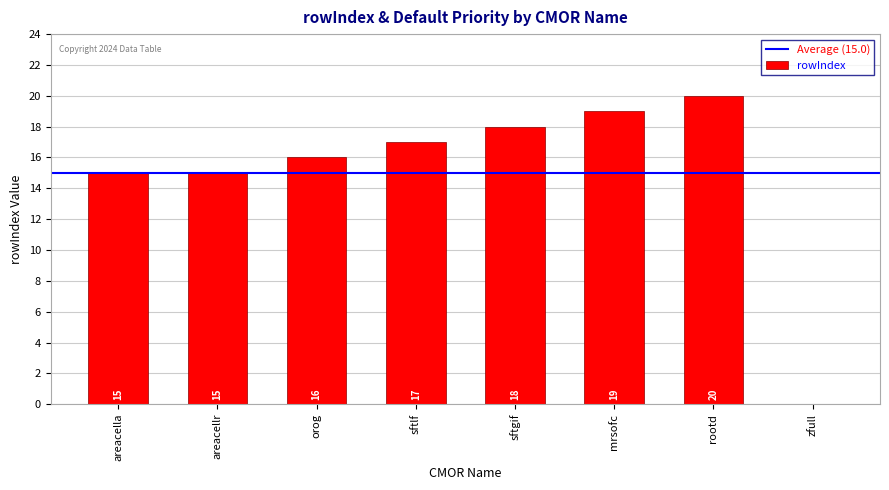

Reading left to right, what are all the values shown in this chart?

15	15	16	17	18	19	20	0